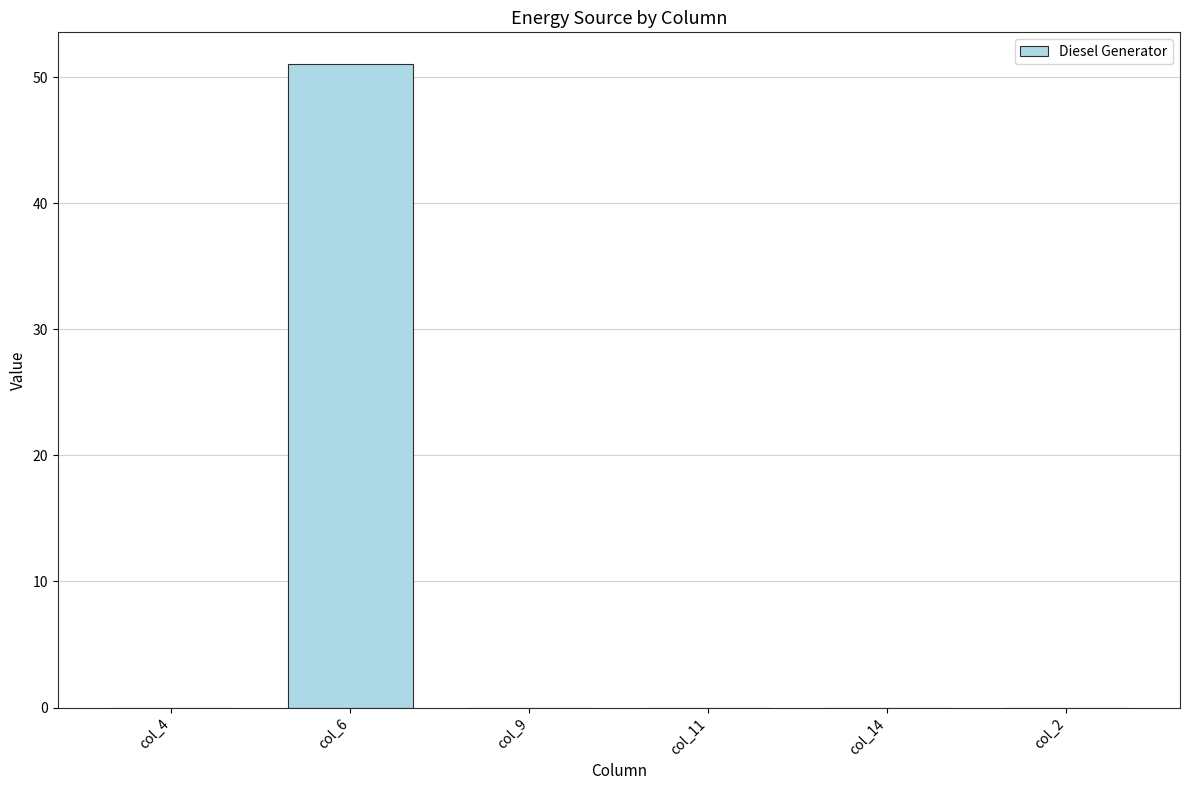

Which has a higher value, col_6 or col_2?

col_6